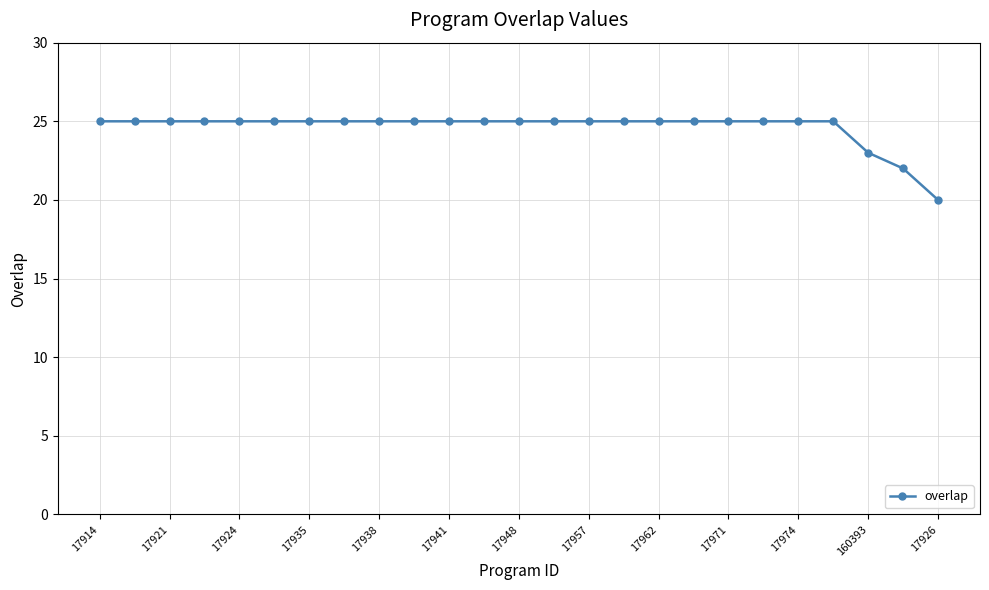

What is the value of the 8th point from the left?

25